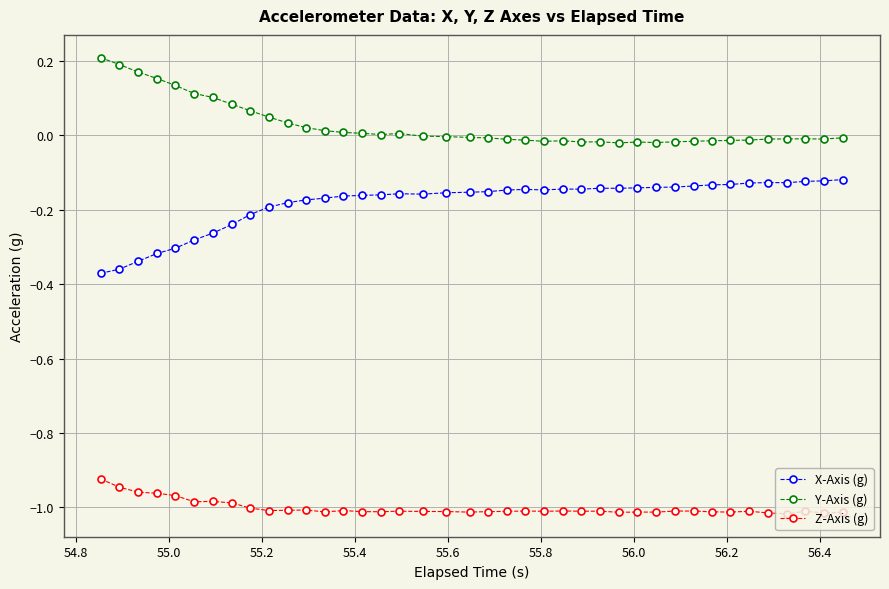

True or false: Y-Axis (g) and X-Axis (g) cross at least once.

False